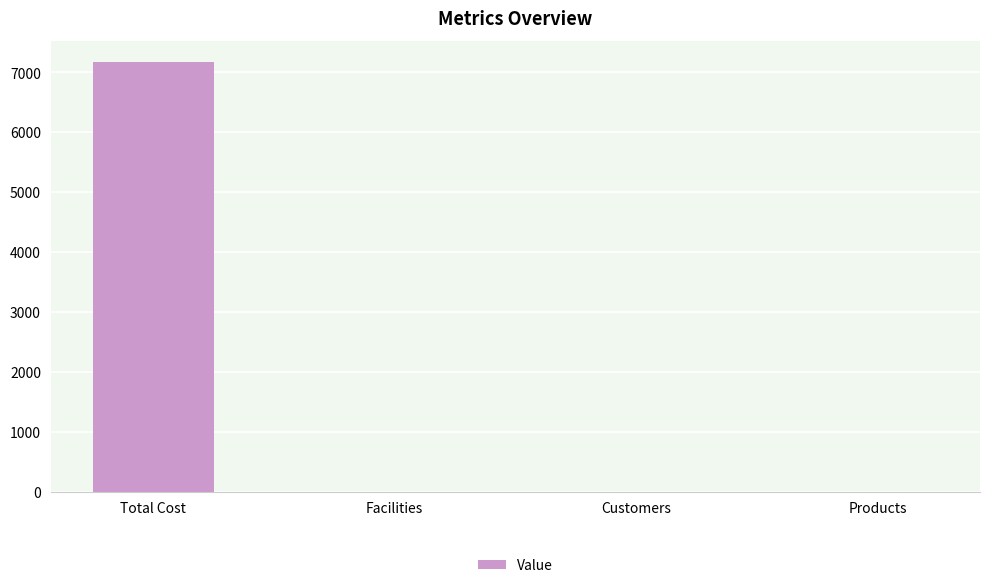

Count the number of values greater than 3.

1